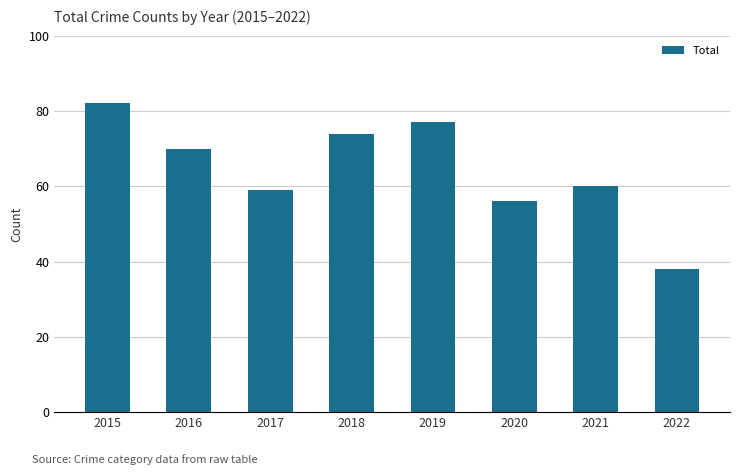

What is the difference between the second highest and second lowest values?

21